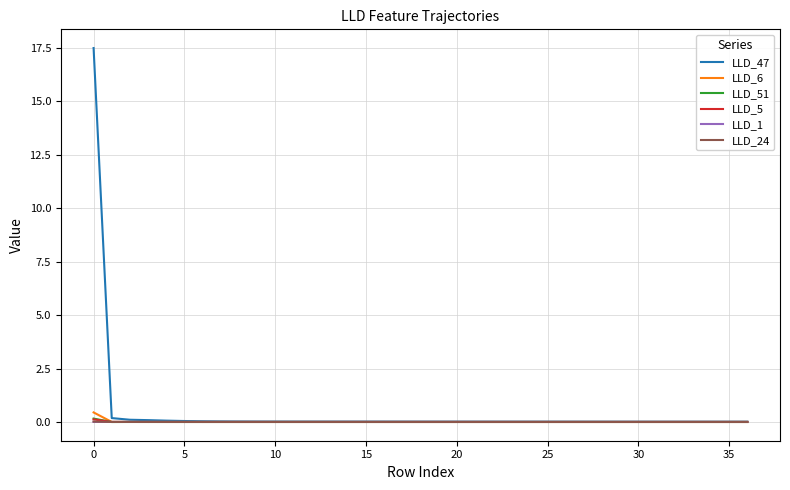

Which series has the widest spread of values?

LLD_47